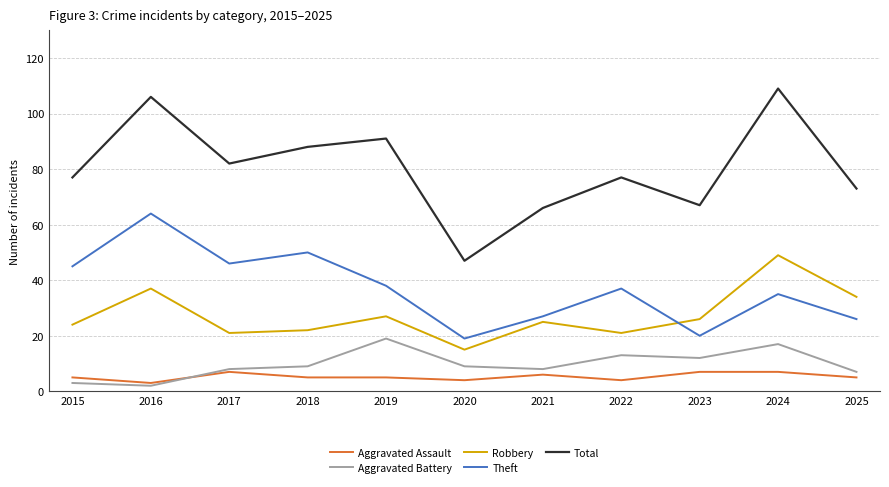

The value of Robbery at 2022 is 21. True or false?

True